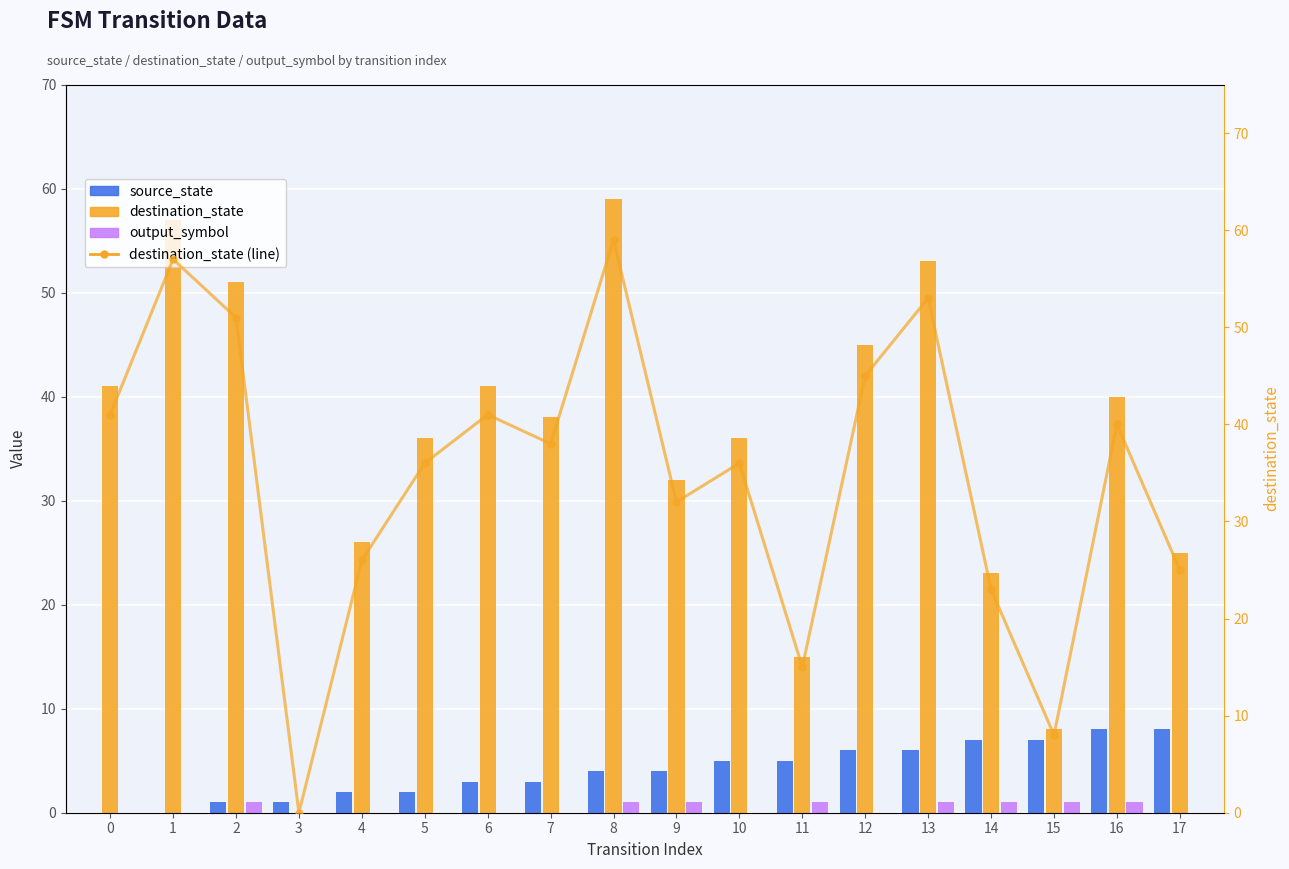

What is the value of the source_state bar at the 4th from the left?

1